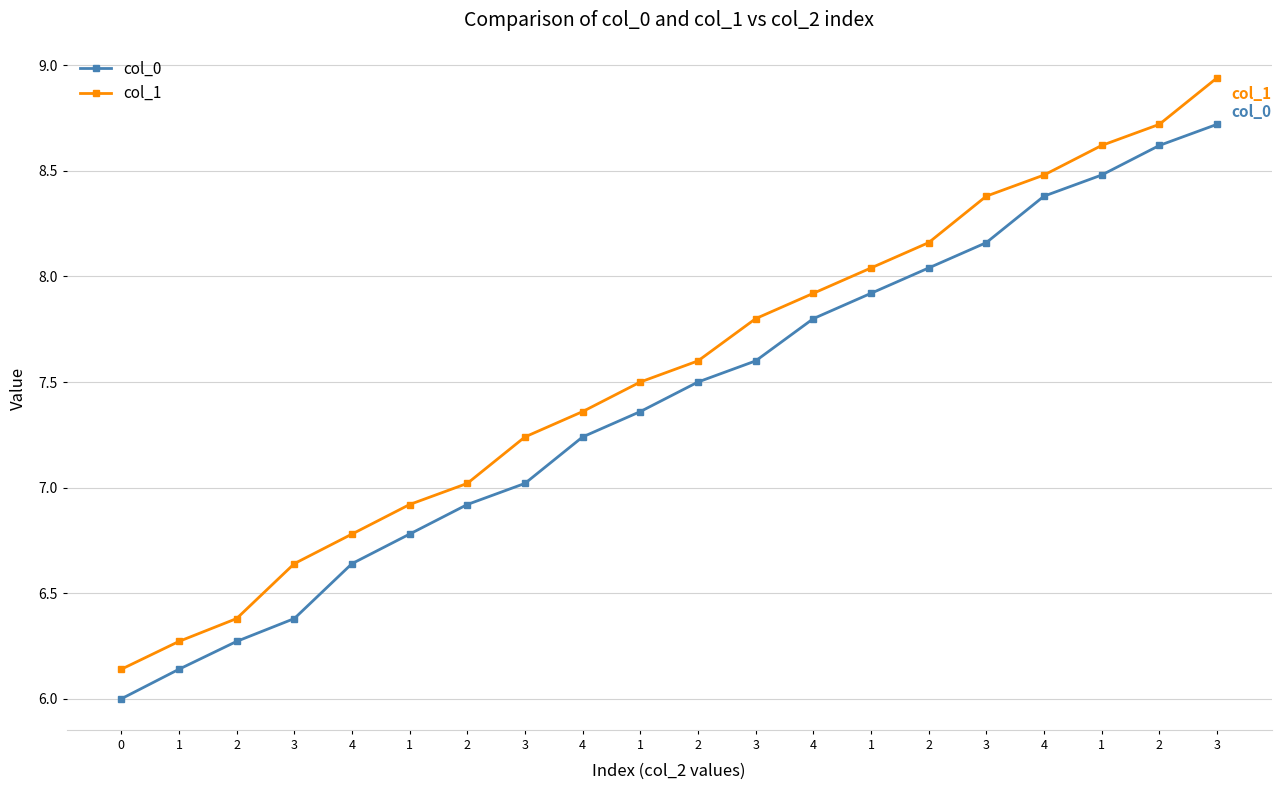

How many data points in col_1 are above 7?

14